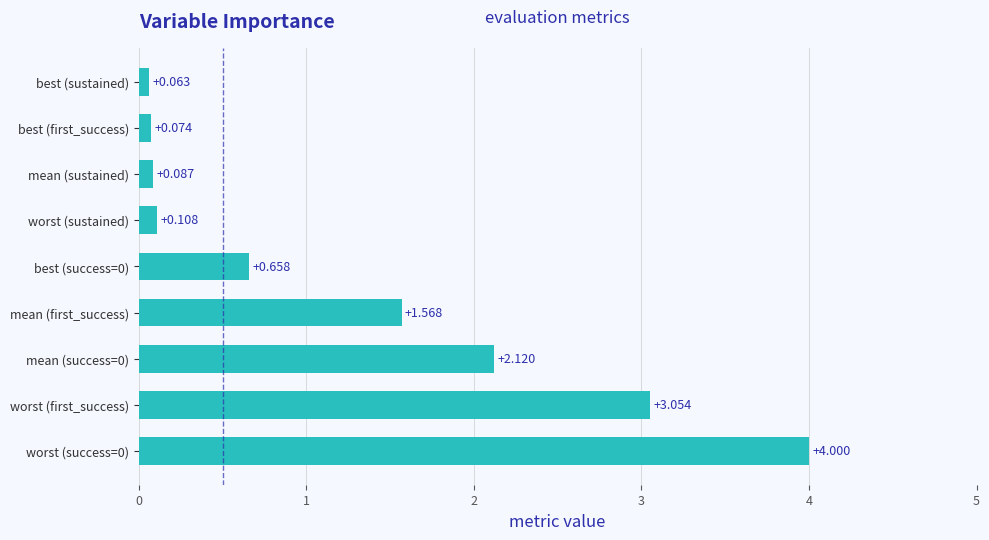

Between best (first_success) and mean (sustained), which is larger?

mean (sustained)